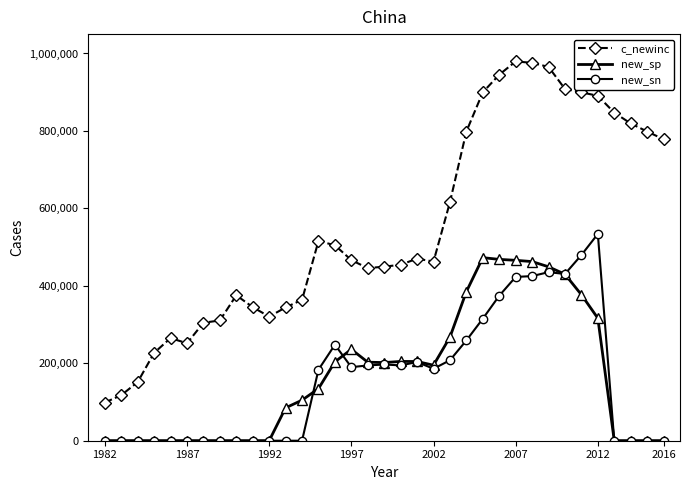

Count the number of categories in the chart.

35